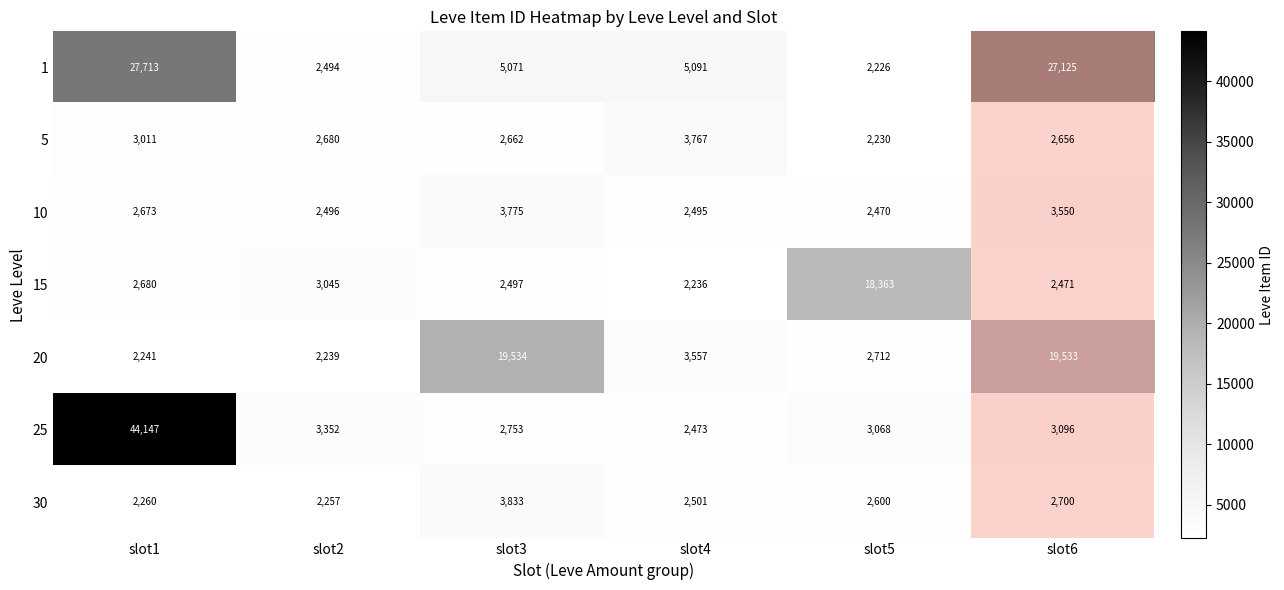

Between slot1 and slot5, which series saw the biggest shift?

25